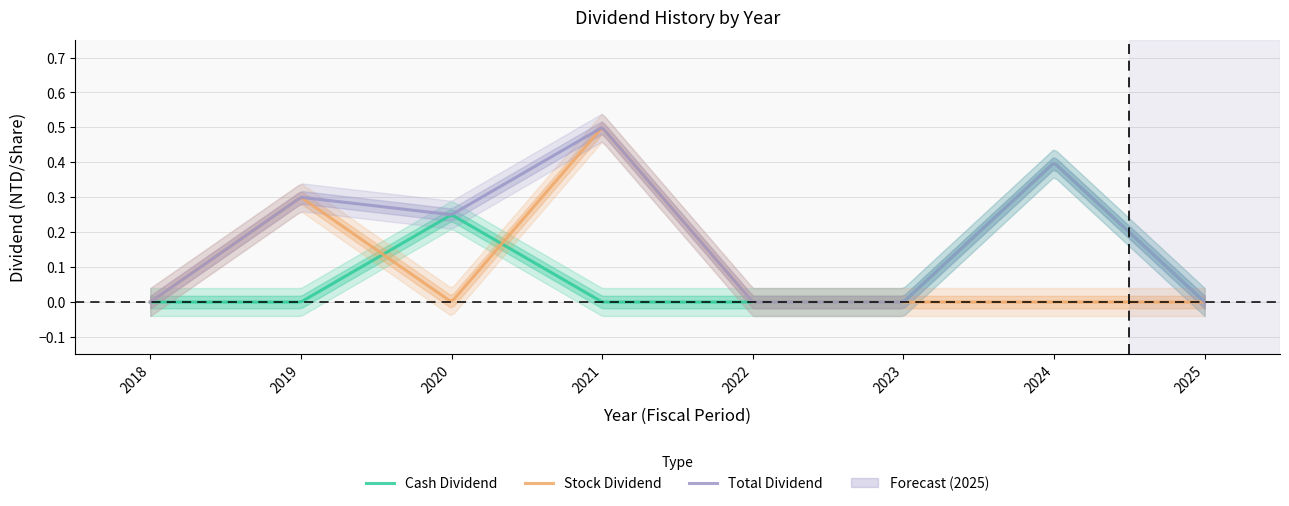

True or false: Total Dividend has a value of 0.3 at 2025.

False